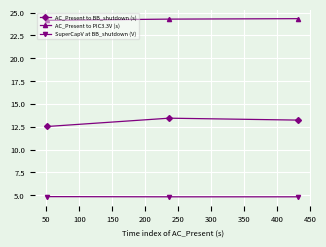

Which series has the largest total across all categories?

AC_Present to PIC3.3V (s)